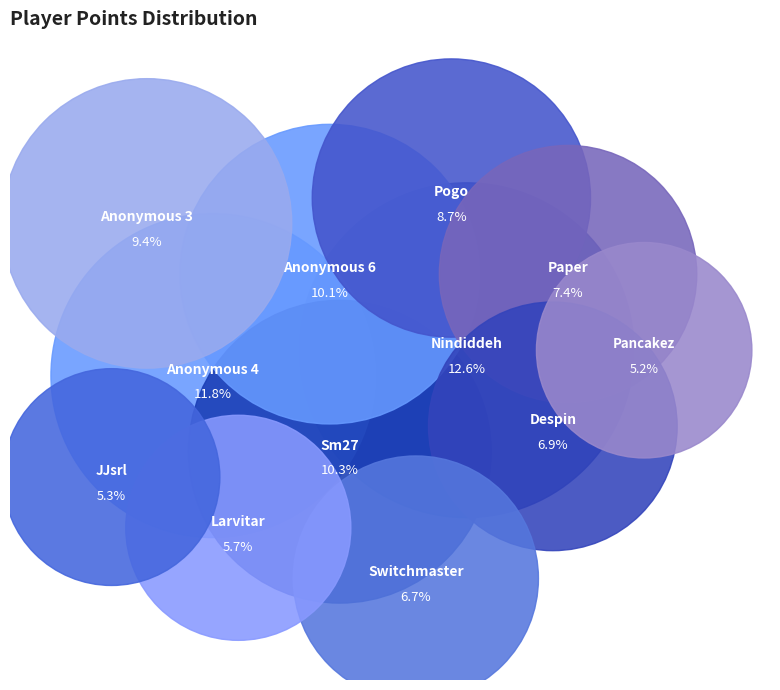

Is there any slice that represents more than half of the pie?

No